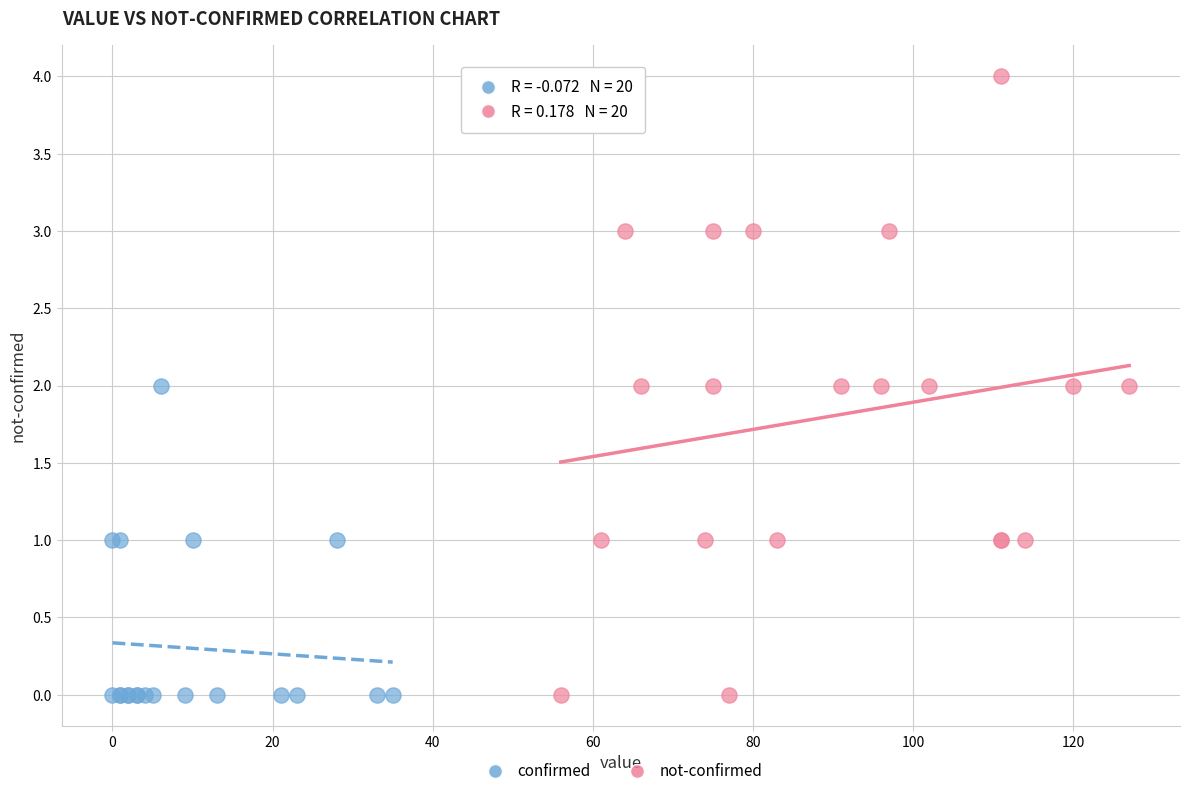

Which series has the widest spread of Y values?

not-confirmed